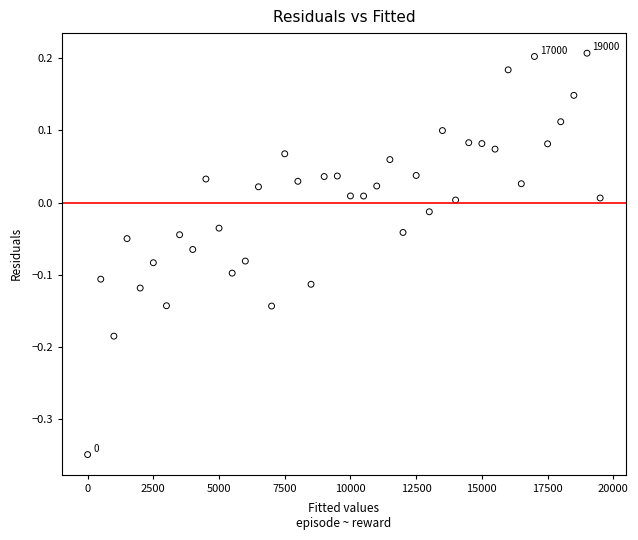

What is the range of Y values (max minus min)?

0.6